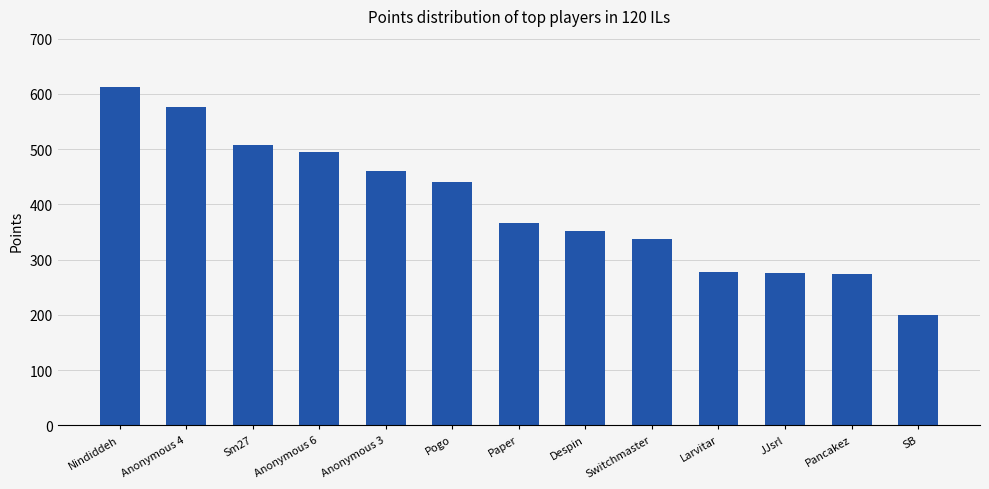

True or false: the data shows 817 at Anonymous 3.

False